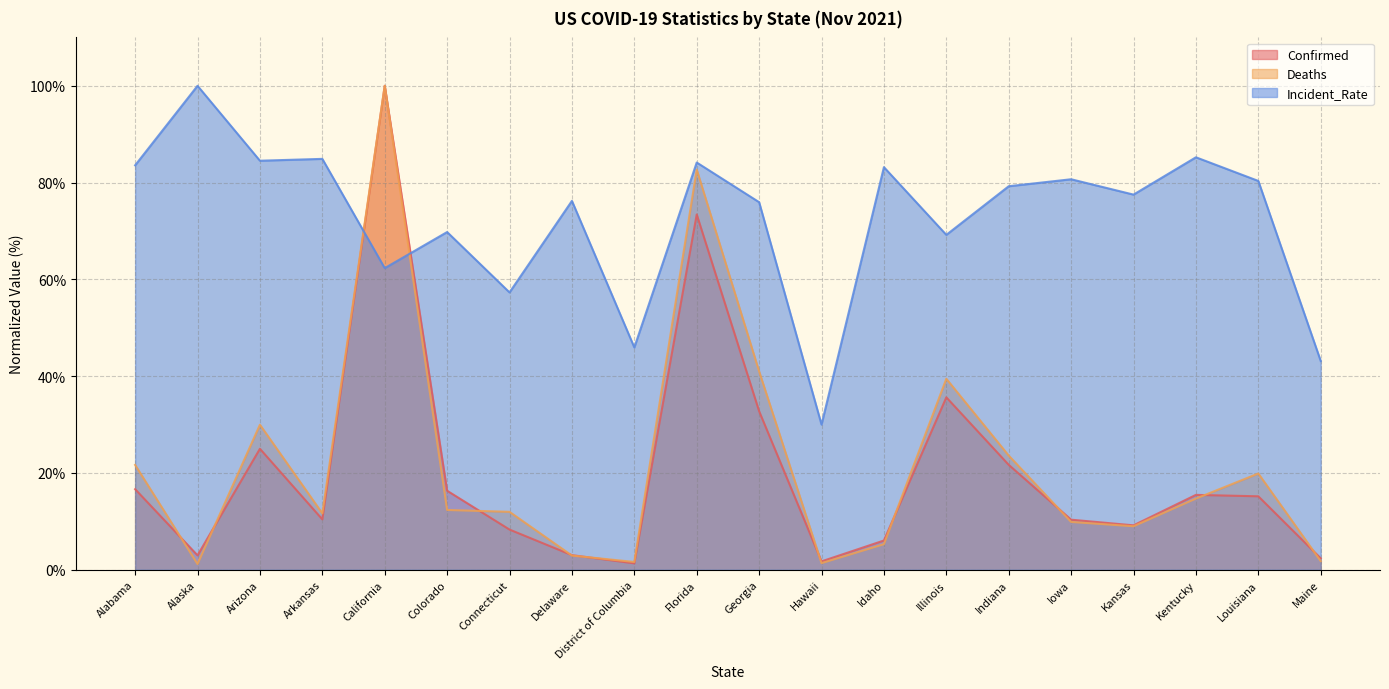

What is the difference between the highest and lowest values at Maine?

41.3